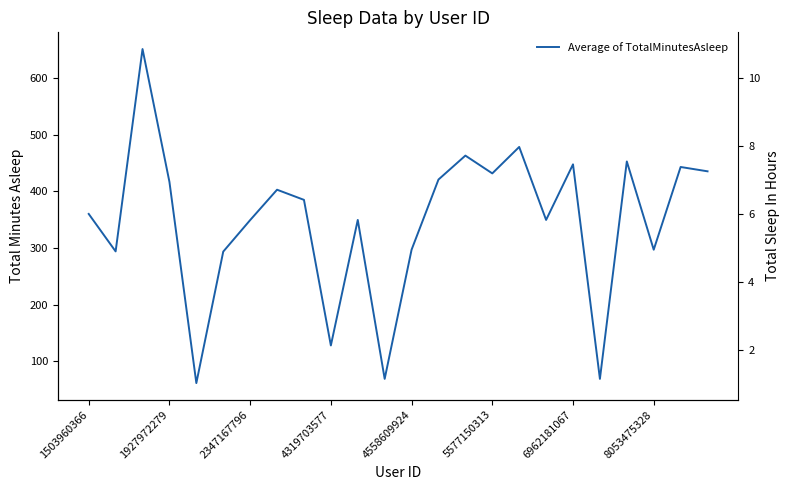

What is the difference between the second highest and second lowest values in the Total sleep In hours series?

6.8